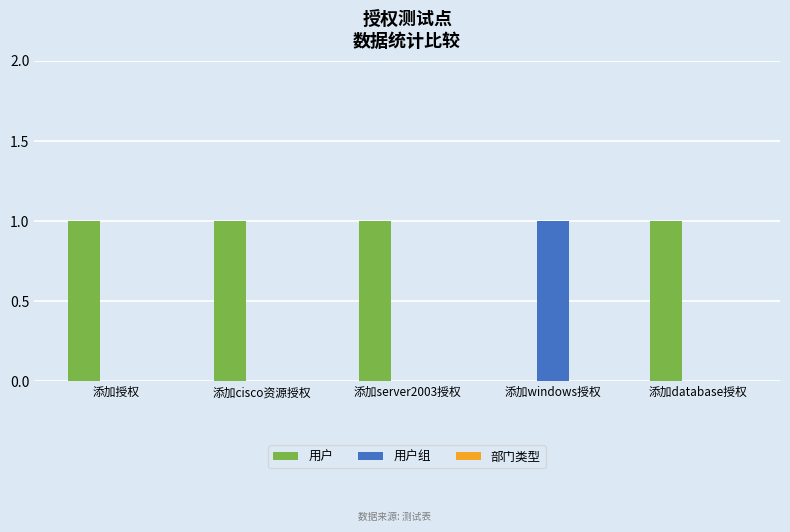

What is the sum of all 用户 values?

4